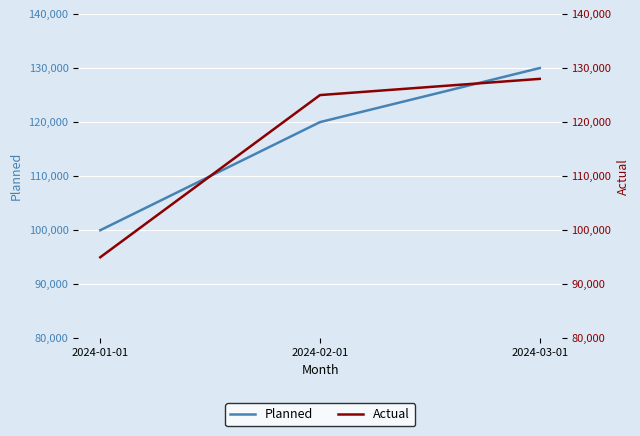

Which series changed the most between 2024-01-01 and 2024-02-01?

Actual